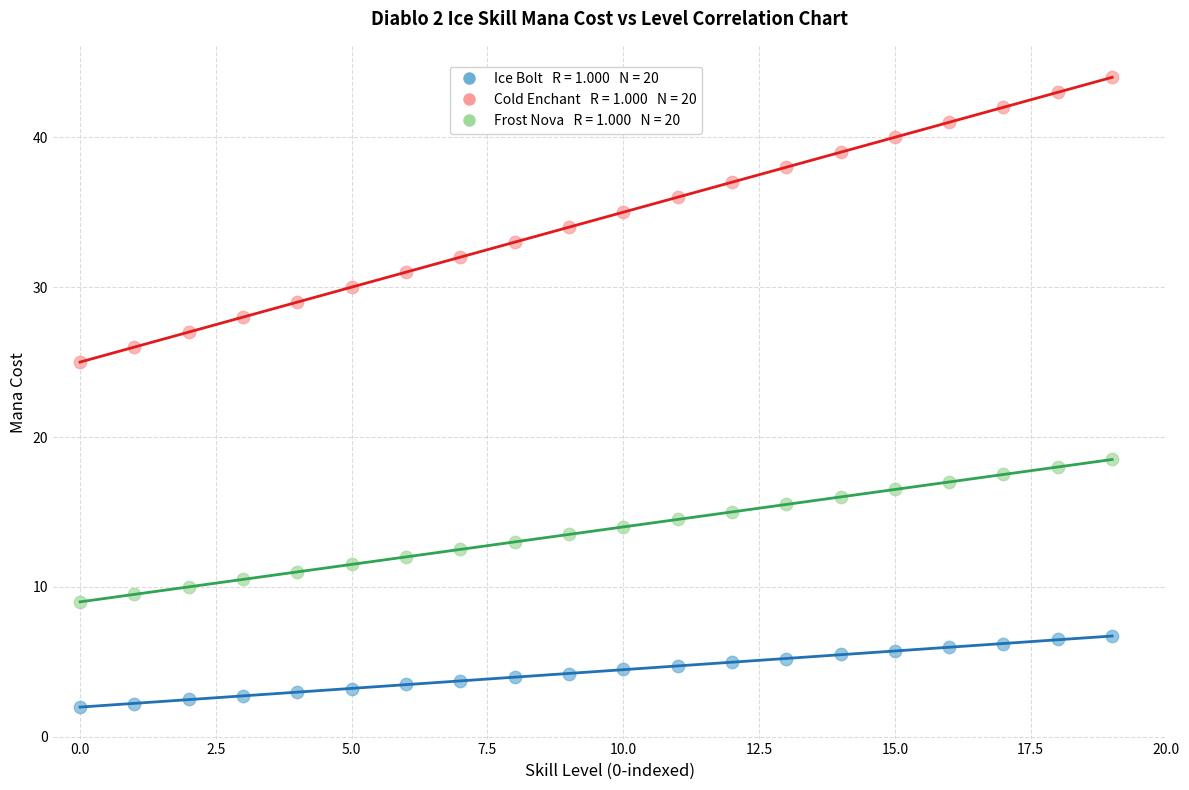

Across all data points, what is the range of Y values (max minus min)?

42.0